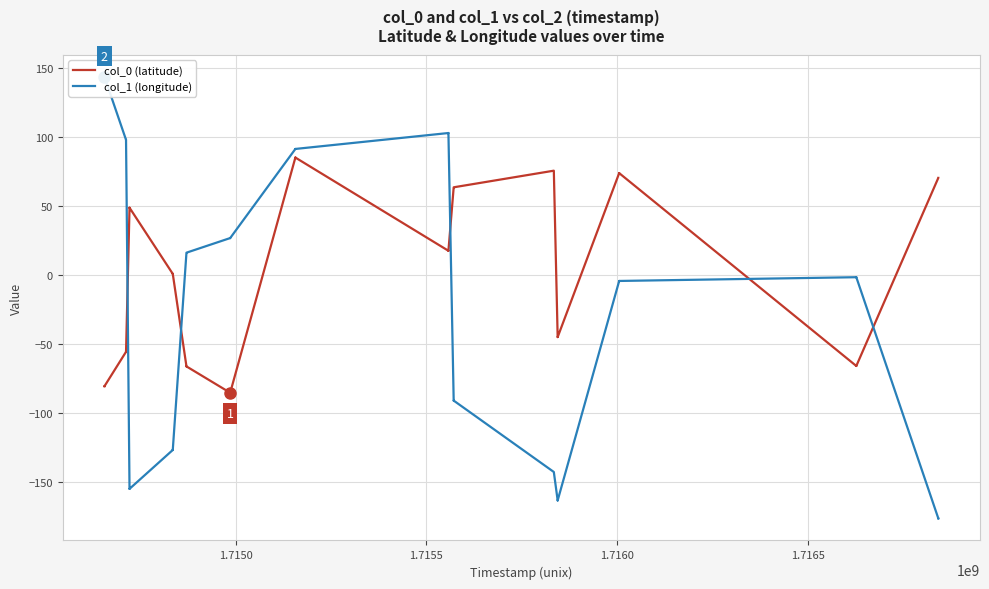

How many categories are shown in the chart?

40